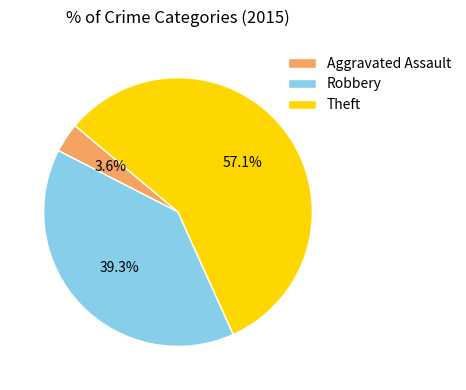

To the nearest percent, what is the combined percentage of Robbery and Aggravated Assault?

43%